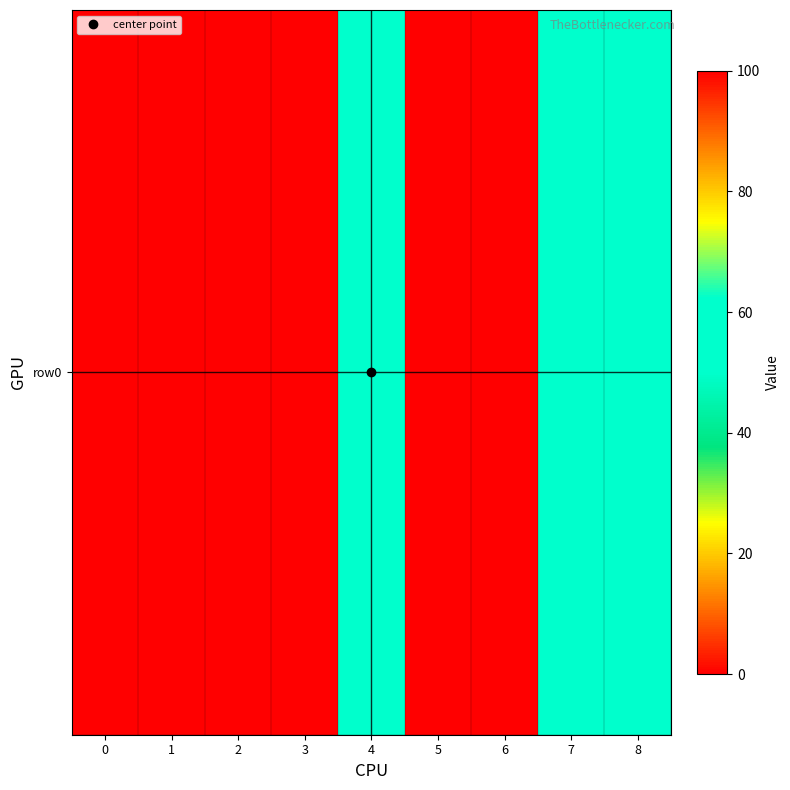

Reading left to right, list all the values displayed in this chart.

100	100	100	100	50	100	100	50	50